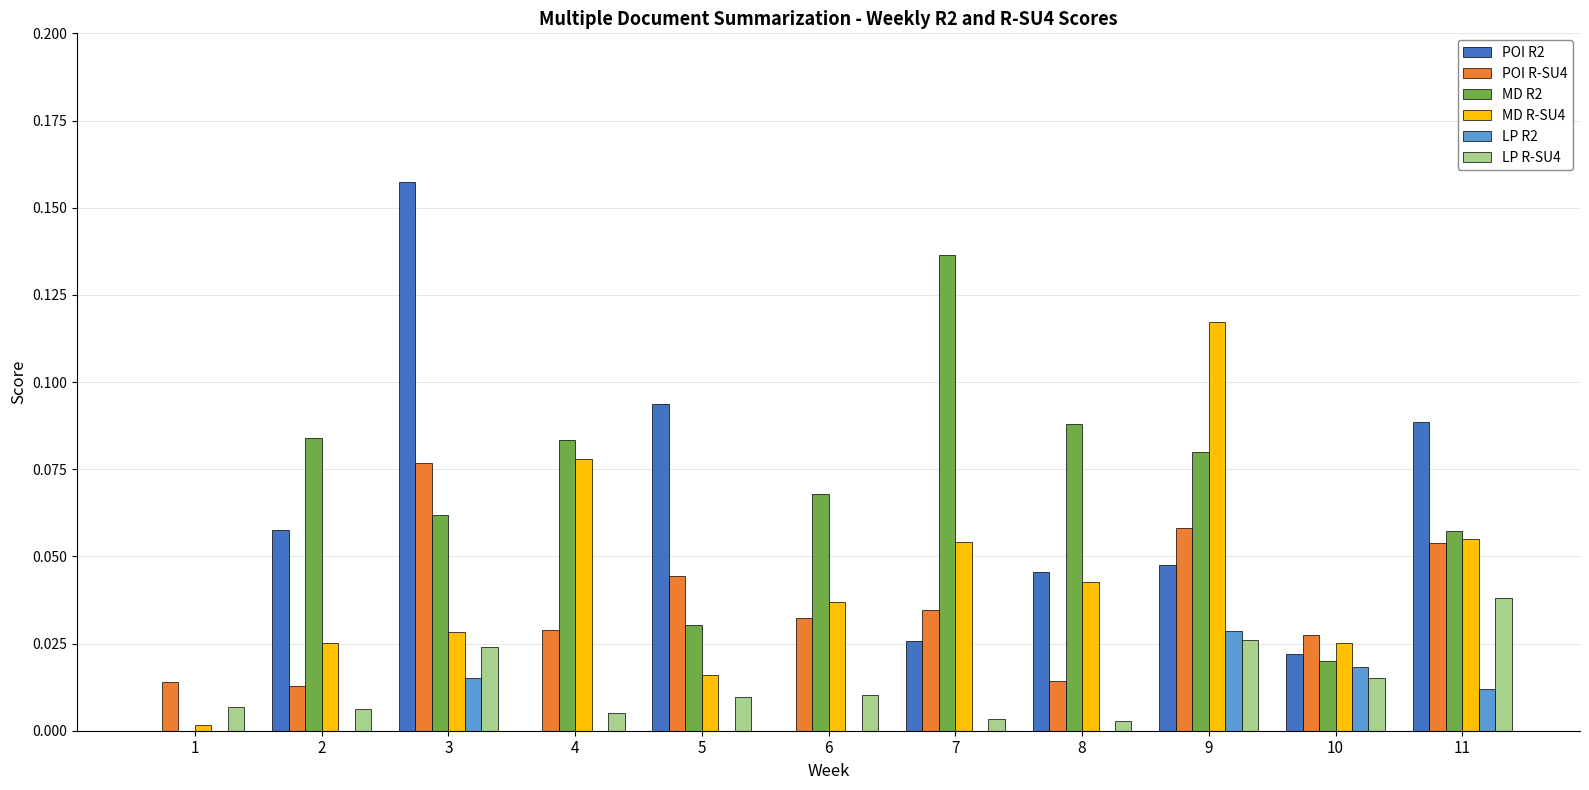

Which label corresponds to the largest value in the chart?

3